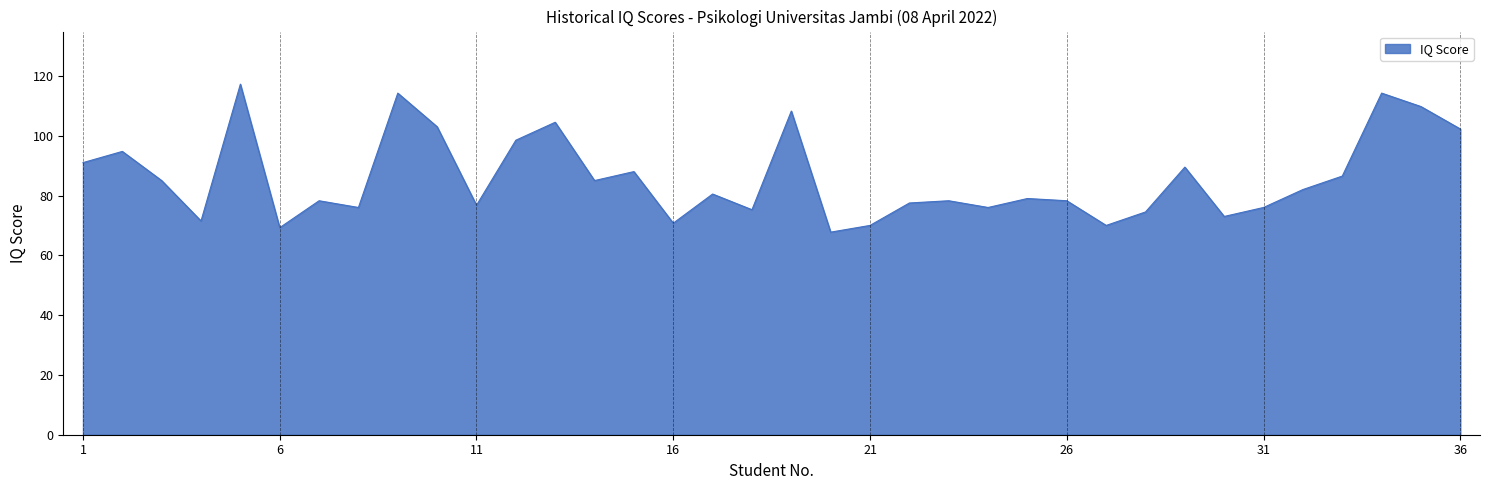

What is the minimum value shown in the chart?

67.8